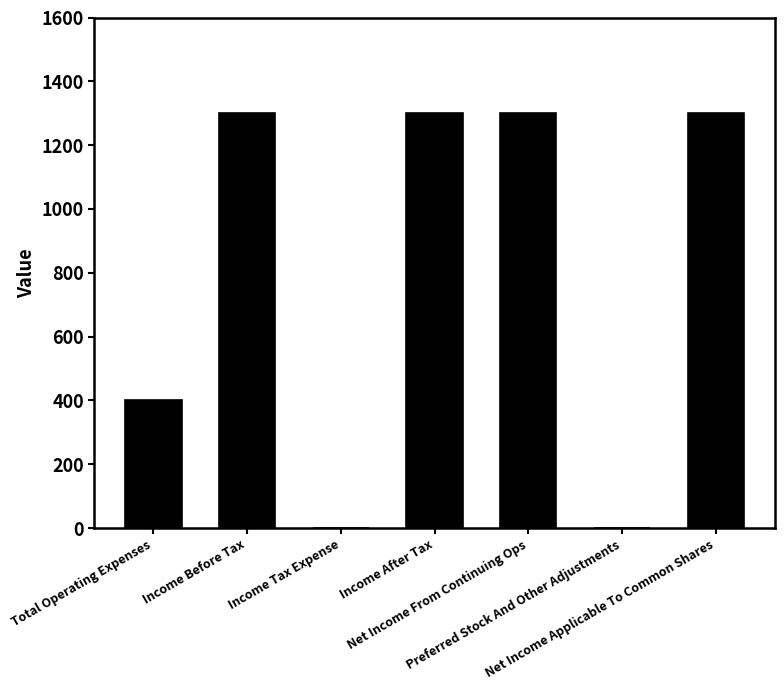

What is the maximum value shown in the chart?

1300